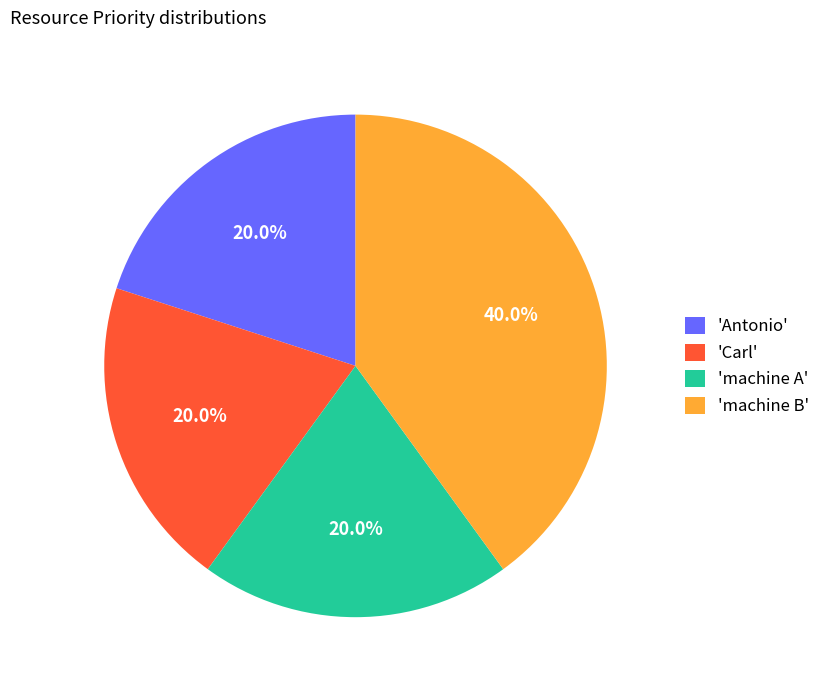

Approximately how many times larger is the value at 'Antonio' compared to 'Carl'?

1.0